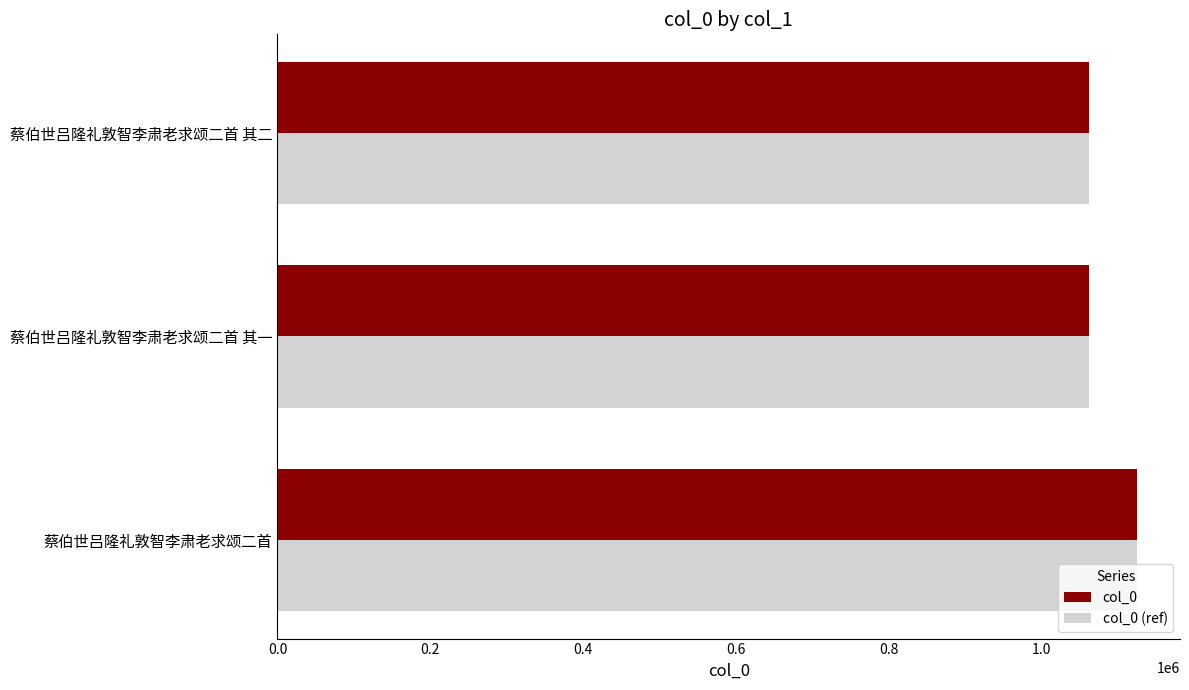

At which label is col_0 closest to 1092918?

蔡伯世吕隆礼敦智李肃老求颂二首 其二